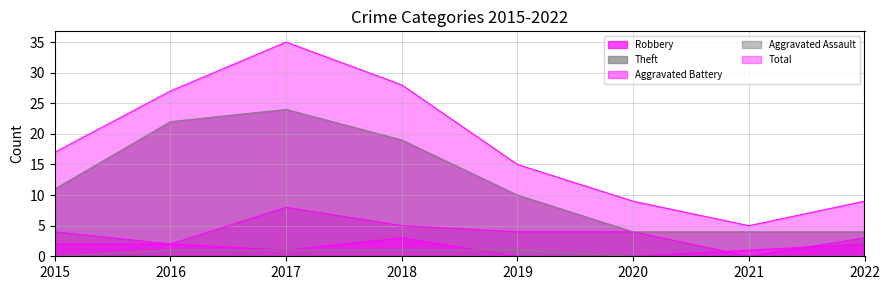

Count the Aggravated Battery values in the range 1 to 2.

5